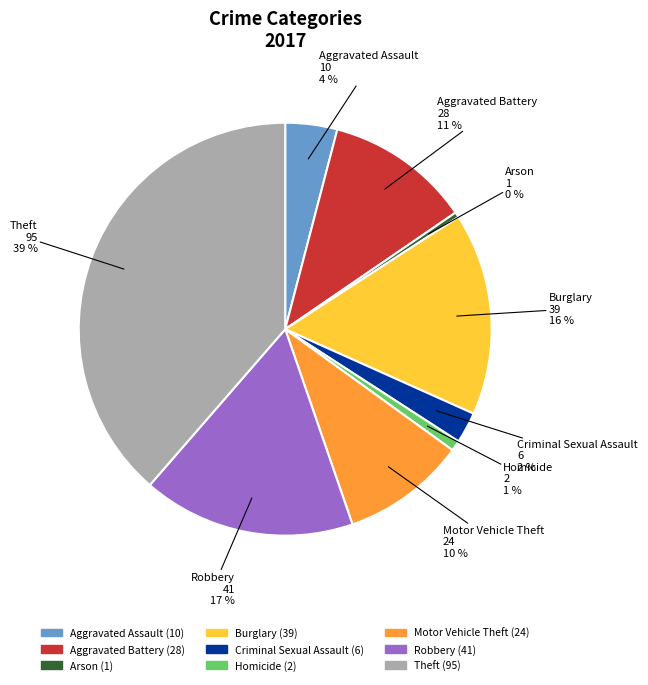

What is the ratio of the value at Homicide to the value at Aggravated Battery?

0.1